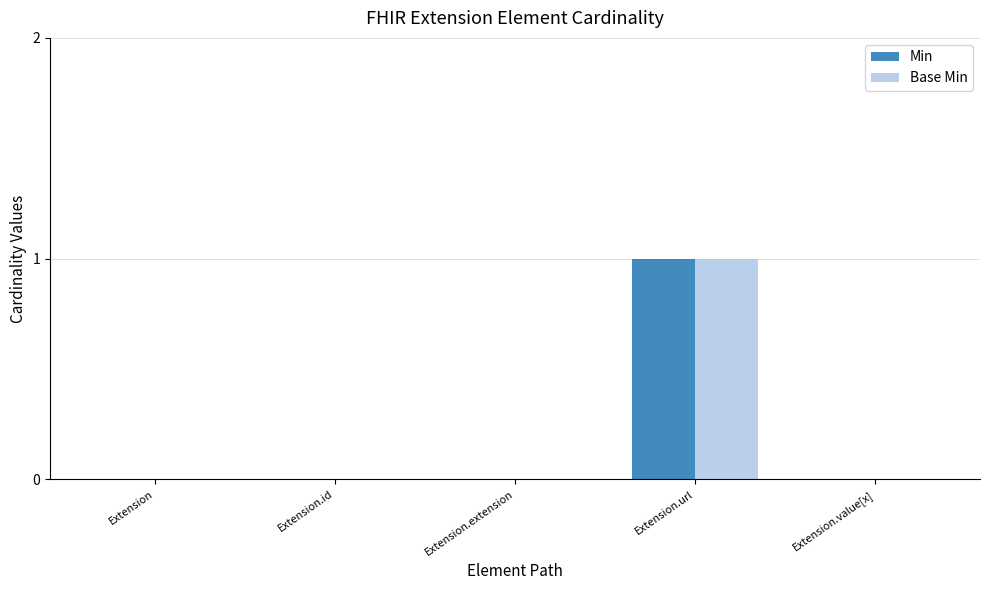

How many data points does each series have?

5